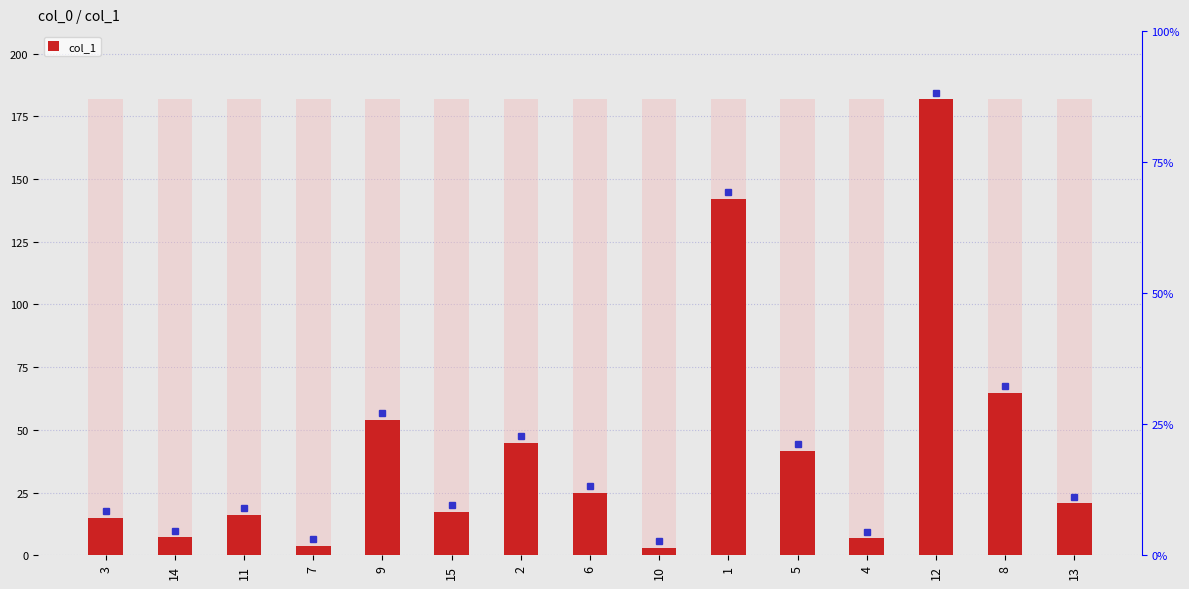

At which category does the chart reach its peak across all series?

12